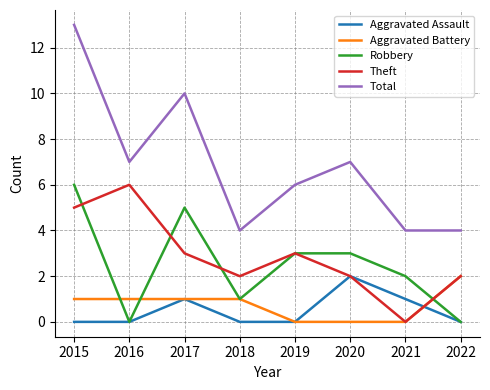

Is it true that Total equals 3 at 2017?

False